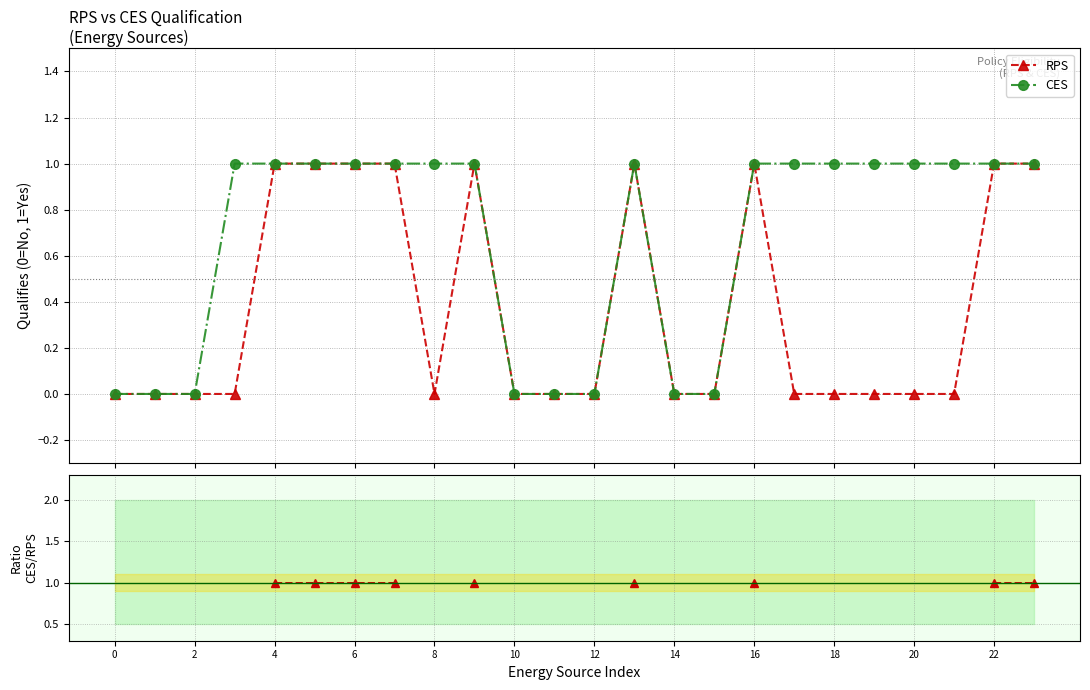

What is the value of the CES/RPS ratio point at the 7th from the left?

1.0